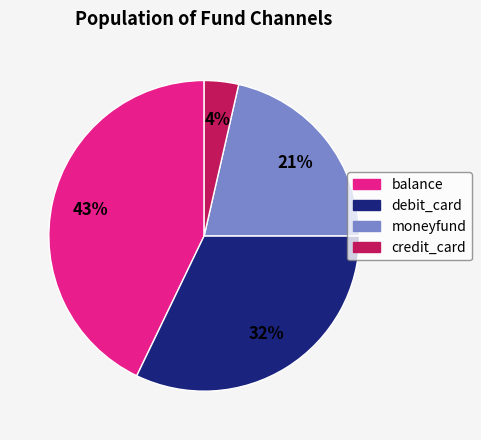

True or false: moneyfund accounts for 21% of the total.

True